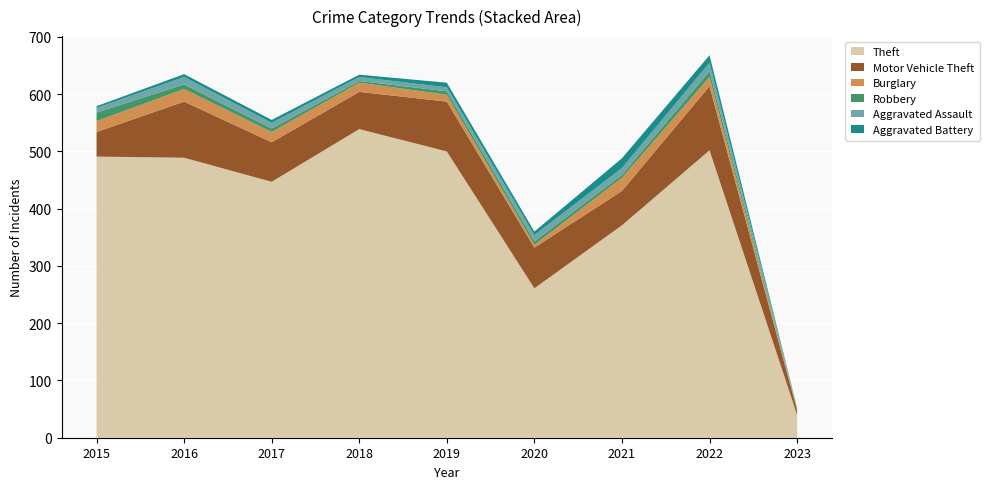

Reading left to right, list all the values displayed in this chart.

Theft: 491	489	447	539	500	261	371	502	40
Motor Vehicle Theft: 43	98	69	65	87	71	60	112	8
Burglary: 19	22	18	16	12	5	23	16	1
Robbery: 15	8	6	3	6	6	5	10	1
Aggravated Assault: 8	13	10	7	7	11	12	15	1
Aggravated Battery: 3	5	5	4	8	6	17	13	1